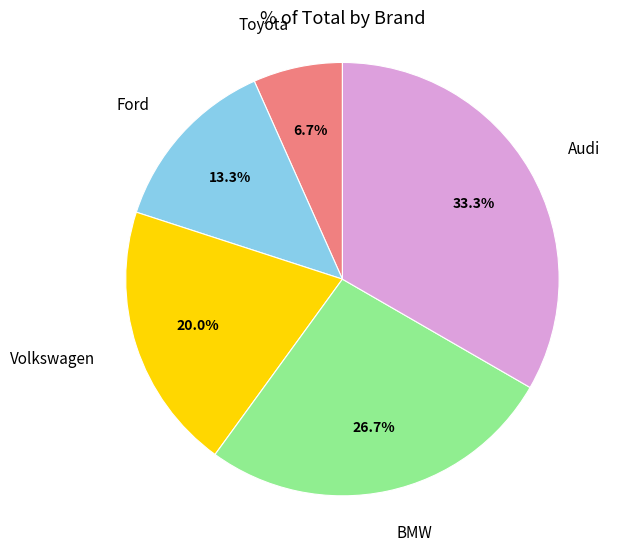

Does Ford represent more than half of the total?

No